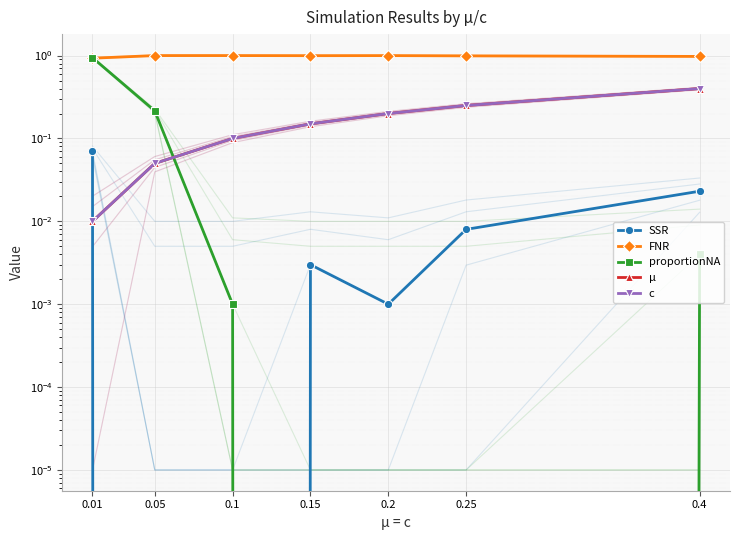

How many categories are shown in the chart?

7